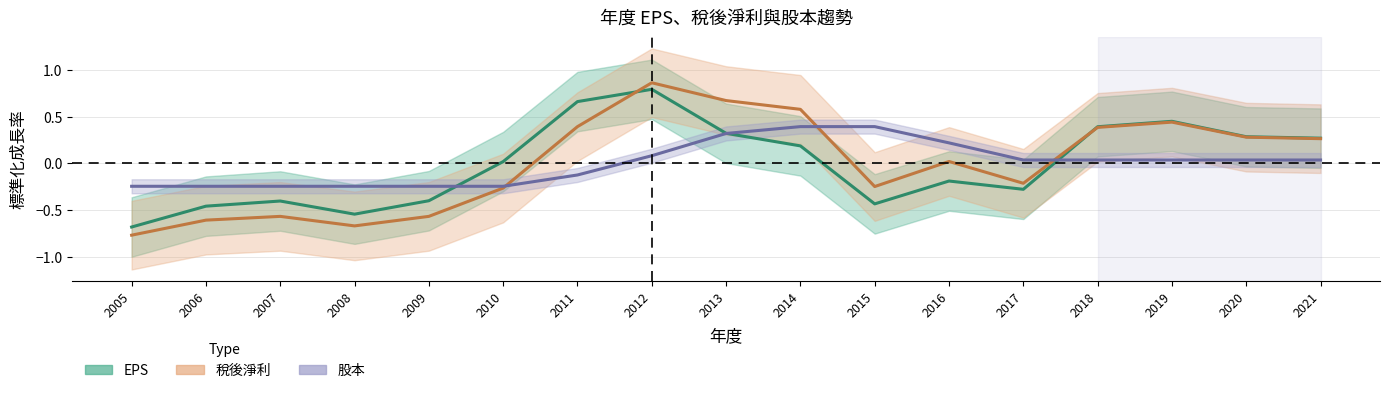

Which series ends up on top after the final intersection of 稅後淨利 and 股本?

稅後淨利